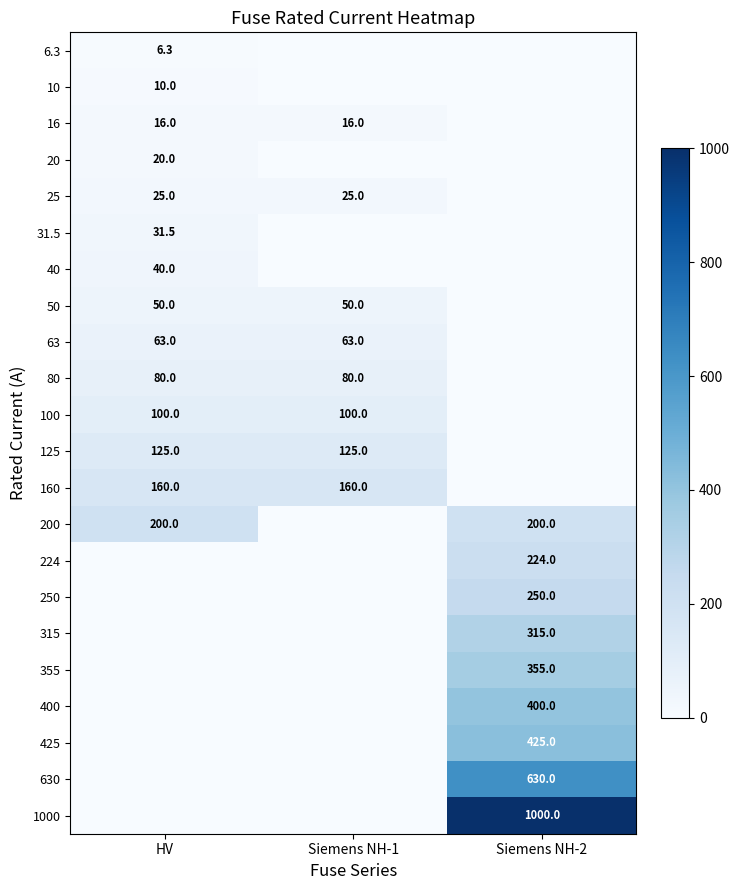

The 100 series shows 100.0 at HV. True or false?

True